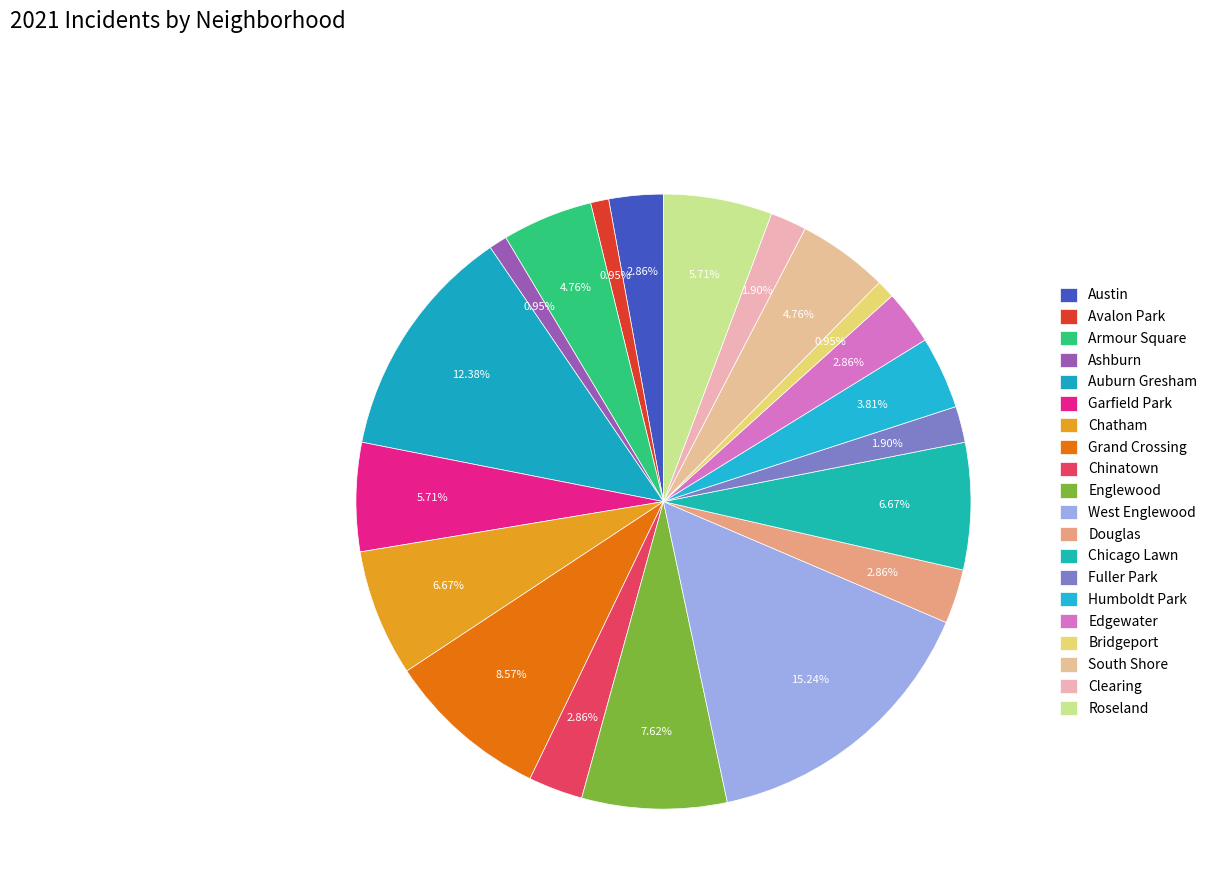

Is Humboldt Park the majority of the pie?

No